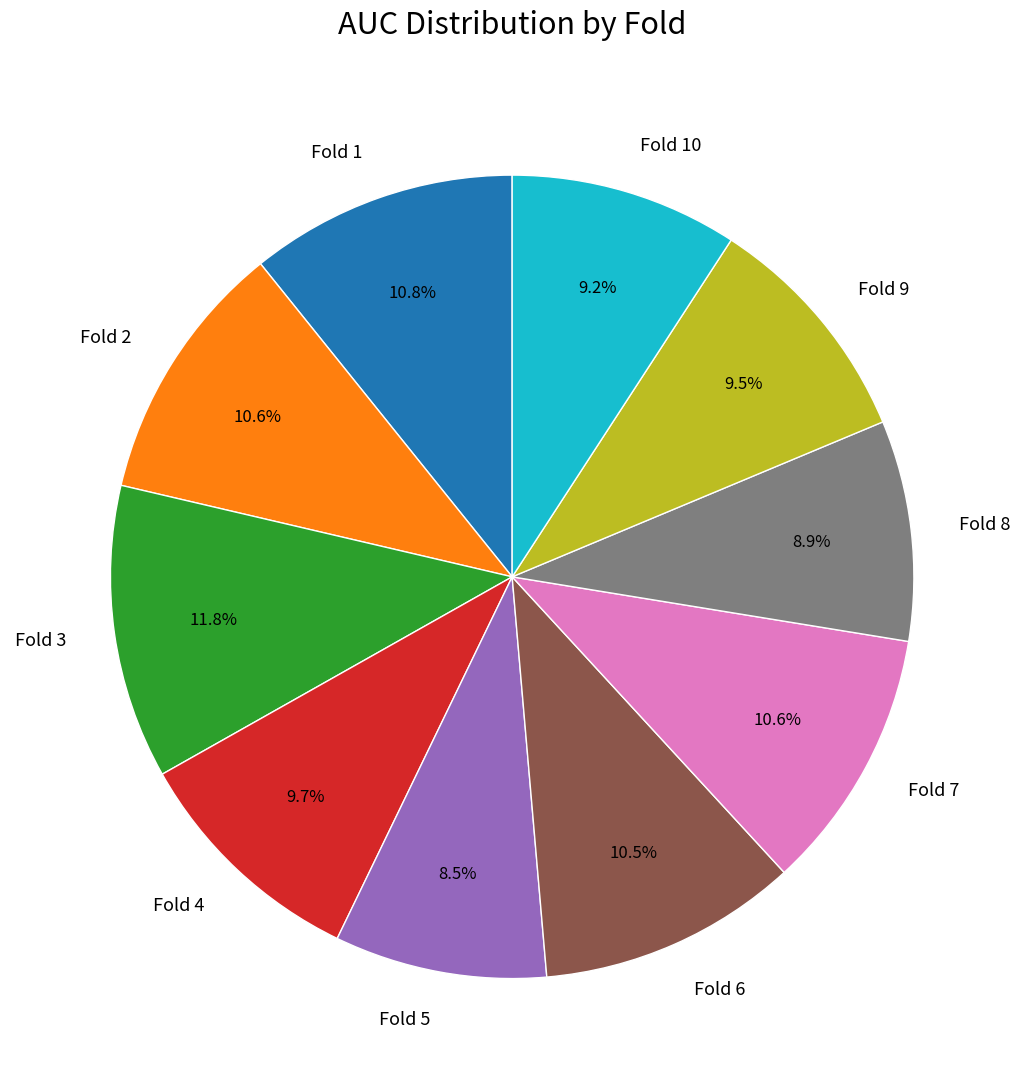

True or false: Fold 1 accounts for 11% of the total.

True